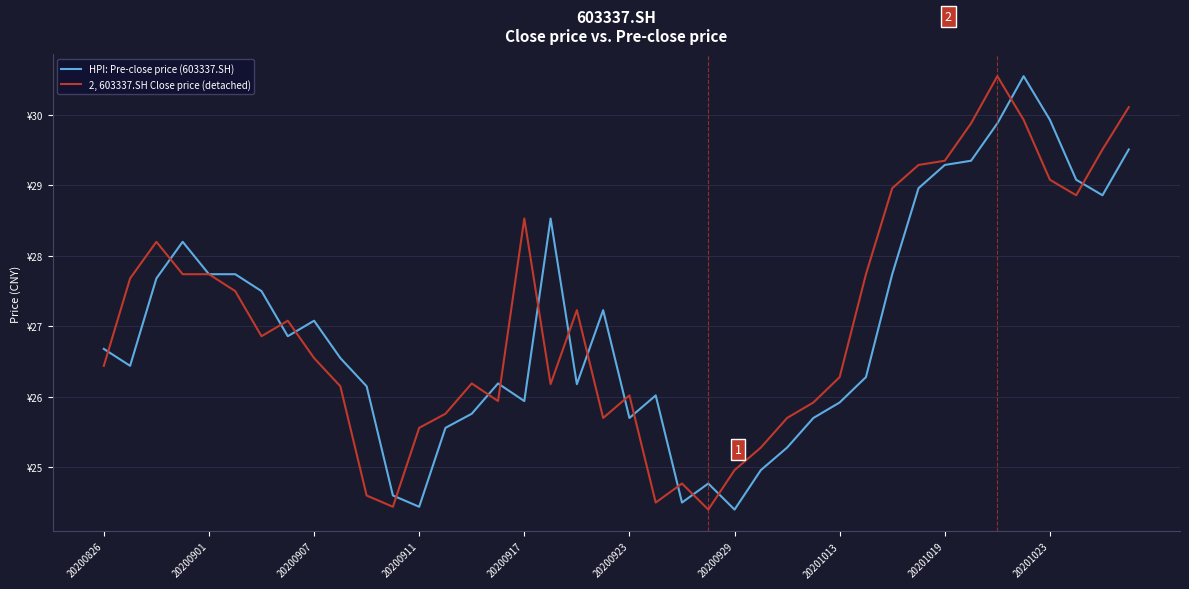

What are all the series names shown in the legend?

HPI: Pre-close price (603337.SH), 2, 603337.SH Close price (detached)